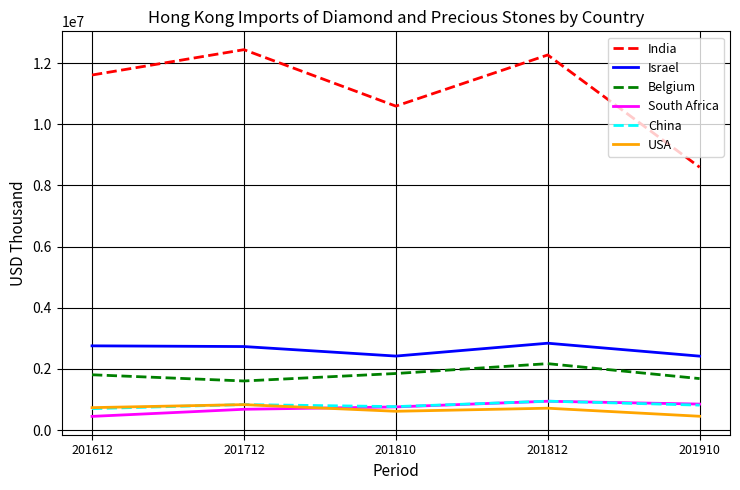

True or false: USA and Belgium cross at least once.

False